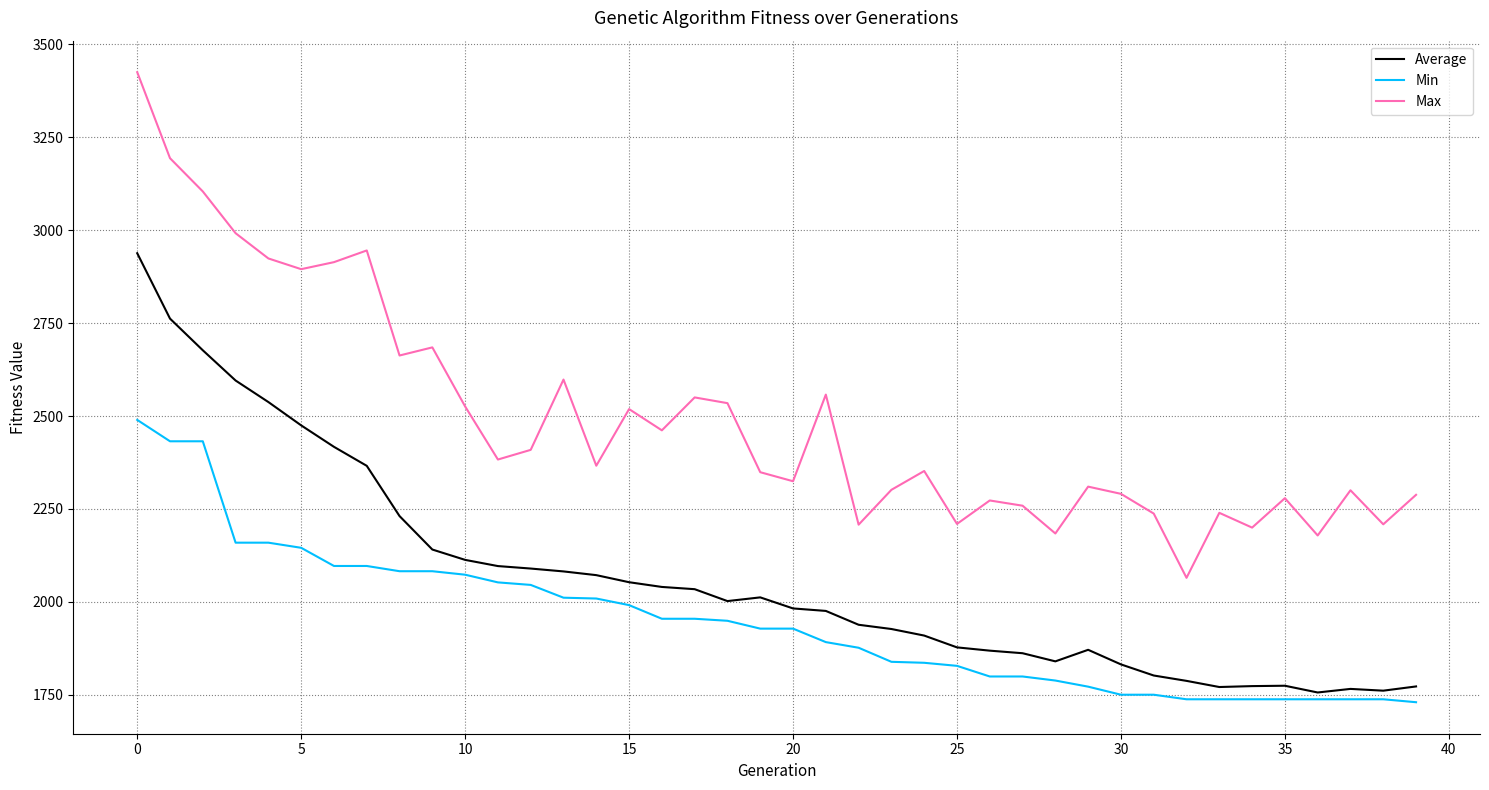

Rank the series by their maximum value, from lowest to highest.

Min, Average, Max